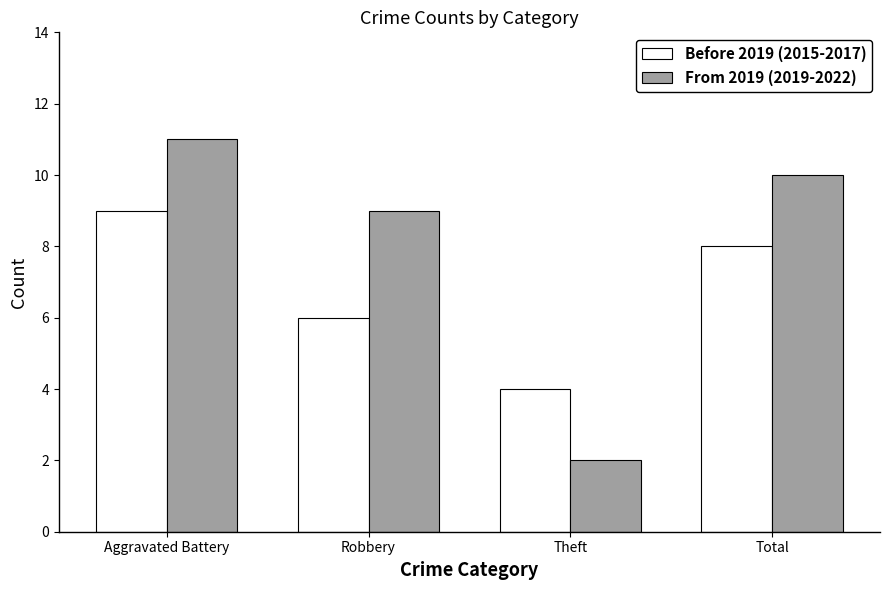

What are all the series names shown in the legend?

Before 2019 (2015-2017), From 2019 (2019-2022)